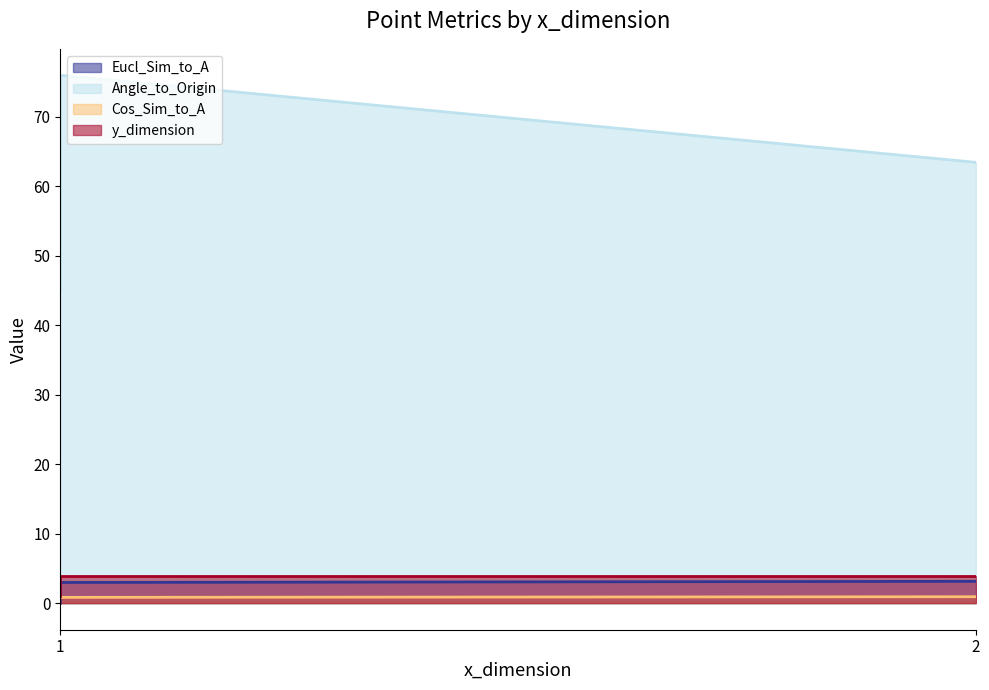

Is it true that Eucl_Sim_to_A equals 3.0 at 1?

True